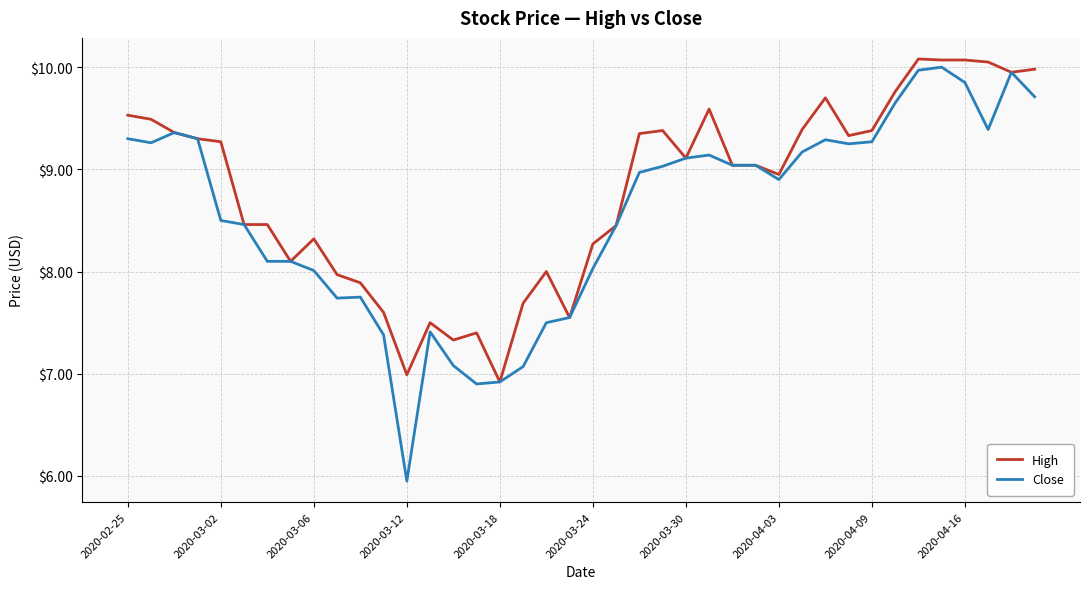

Which series has the widest spread of values?

Close